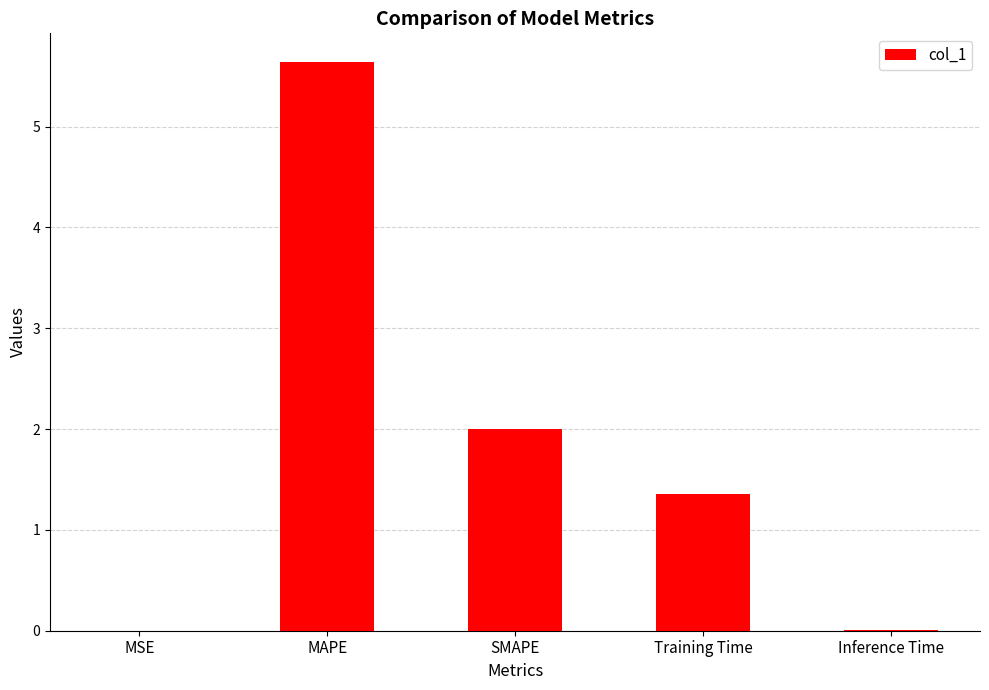

Between SMAPE and MAPE, which is larger?

MAPE